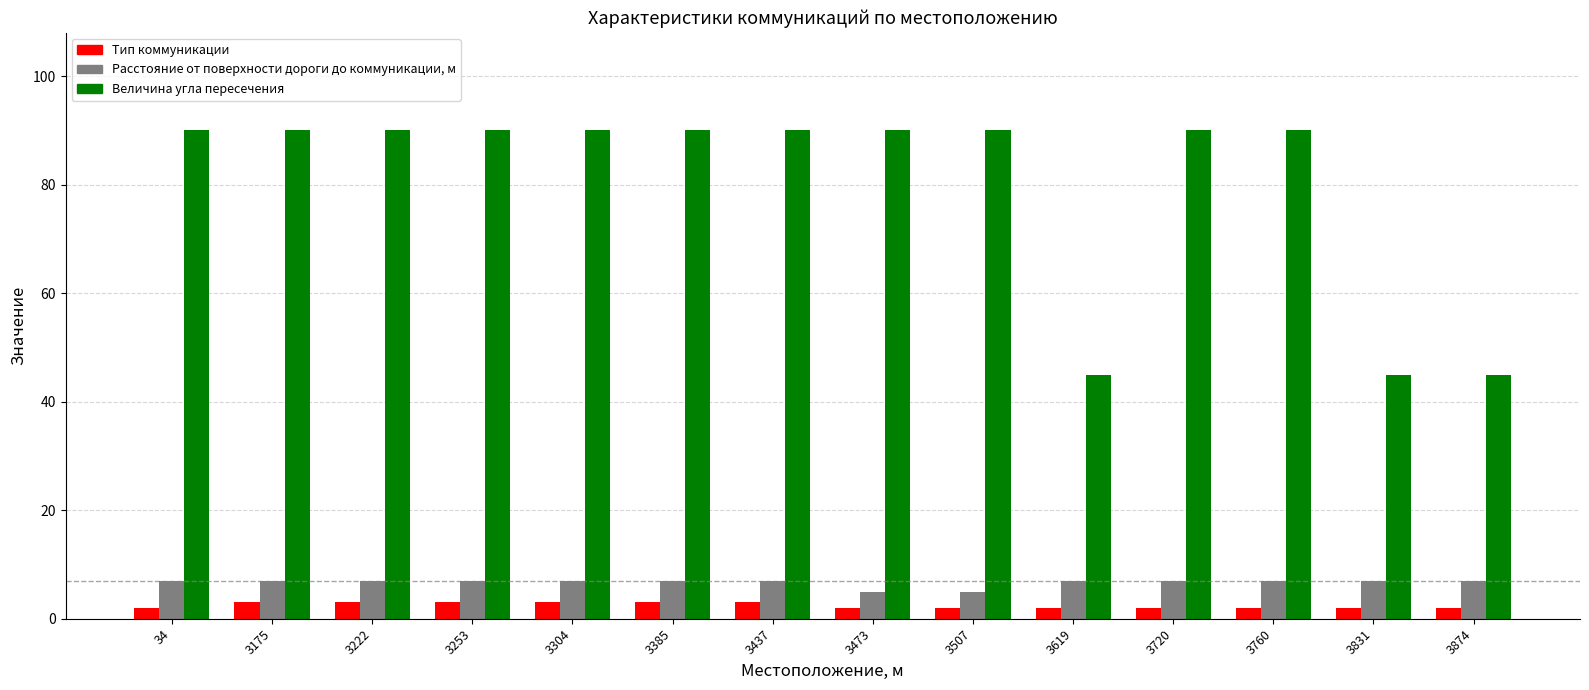

Between 3473 and 3831, which series saw the biggest shift?

Величина угла пересечения